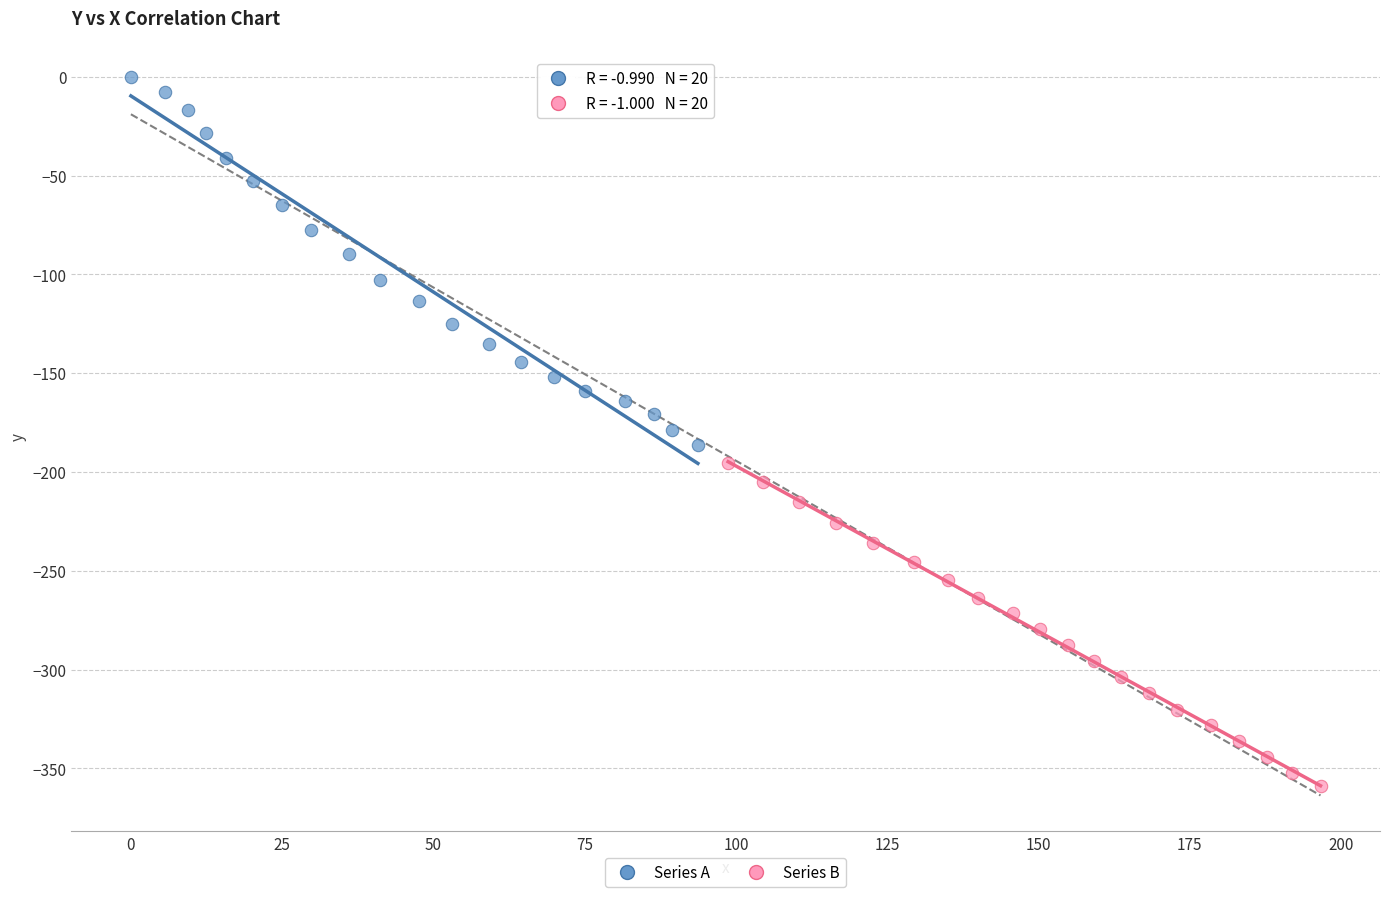

Which series reaches the maximum Y coordinate?

Series A